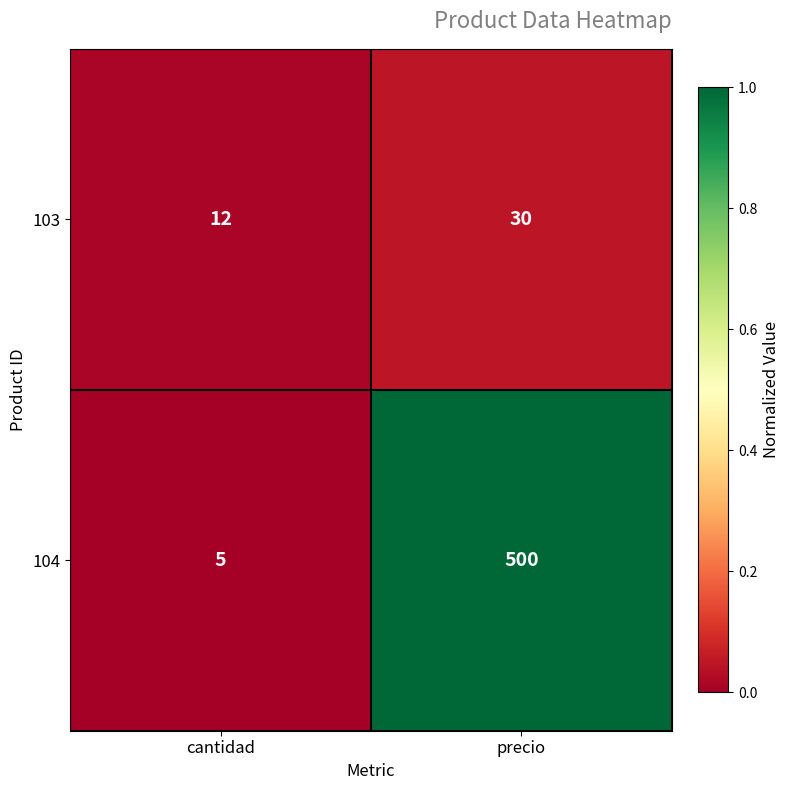

Reading right to left, list all the values displayed in this chart.

103: precio=30	cantidad=12
104: precio=500	cantidad=5